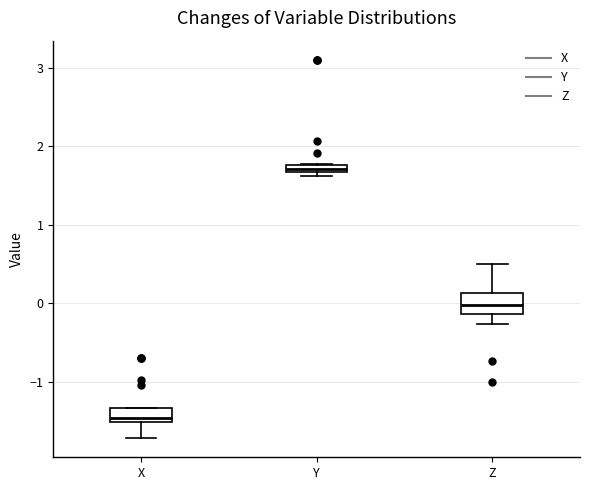

Which box has the lowest median line?

X